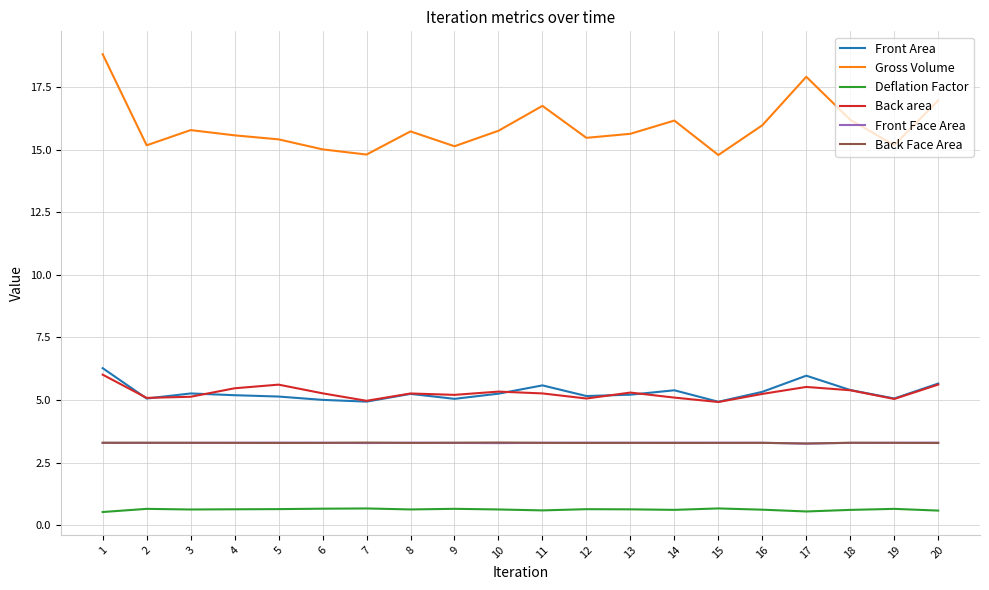

Which series has the largest range (max minus min)?

Gross Volume